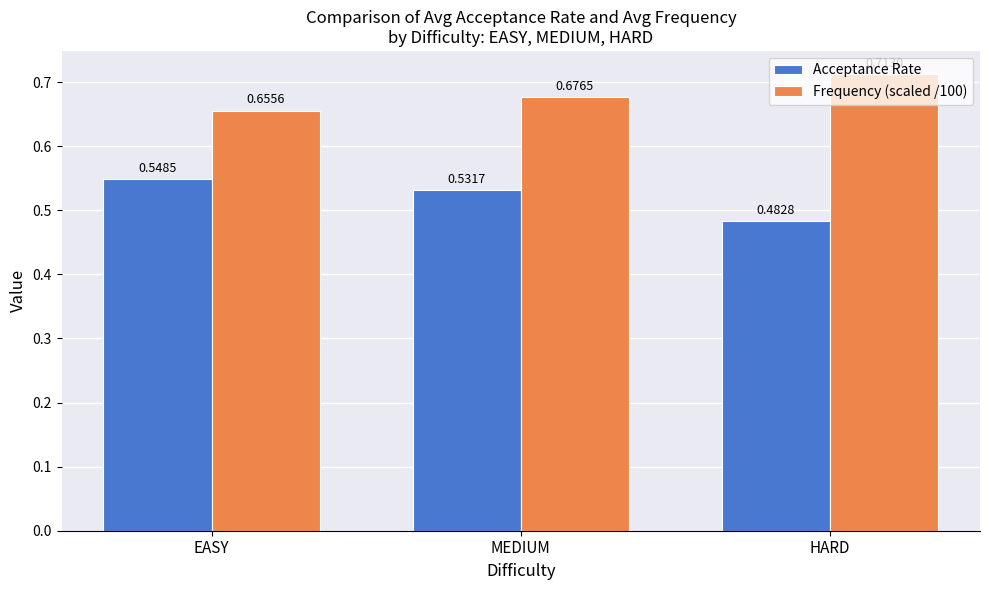

Which series changed the most between EASY and HARD?

Acceptance Rate